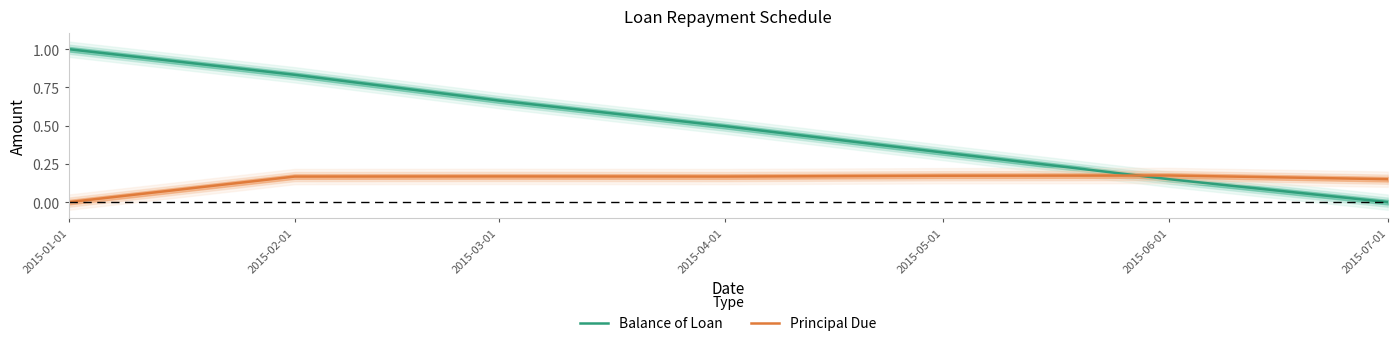

Which series ends up on top after the final intersection of Balance of Loan and Principal Due?

Principal Due